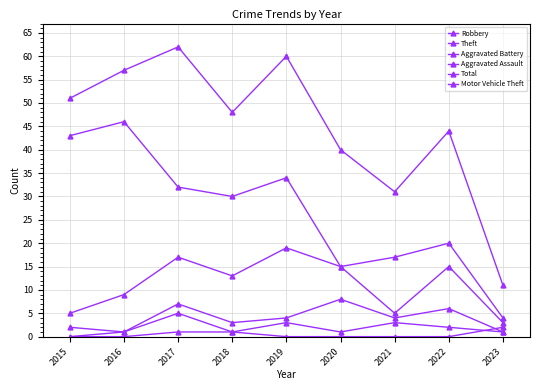

How many positive values does the Aggravated Assault series have?

8